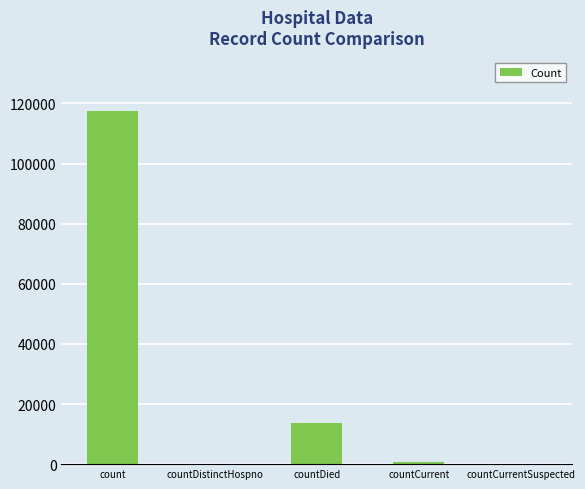

What is the sum of all values?

132005